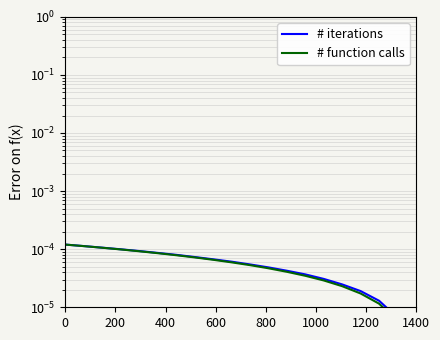

Is this an area chart (filled region under the line)?

No